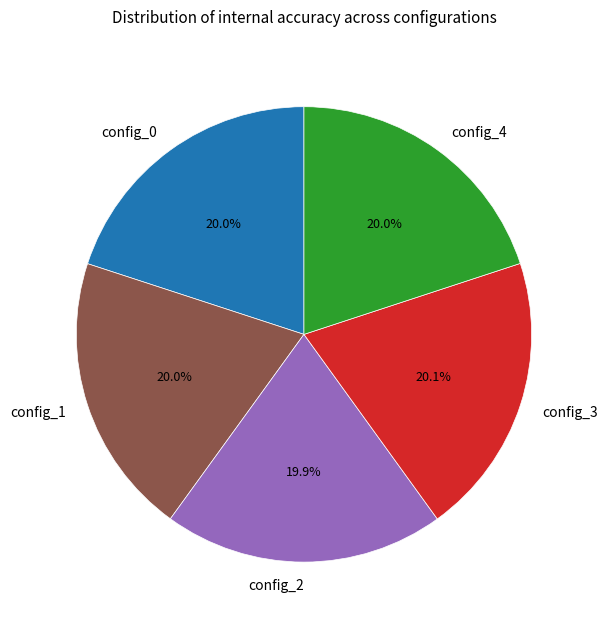

Approximately how many times larger is the value at config_0 compared to config_3?

1.0